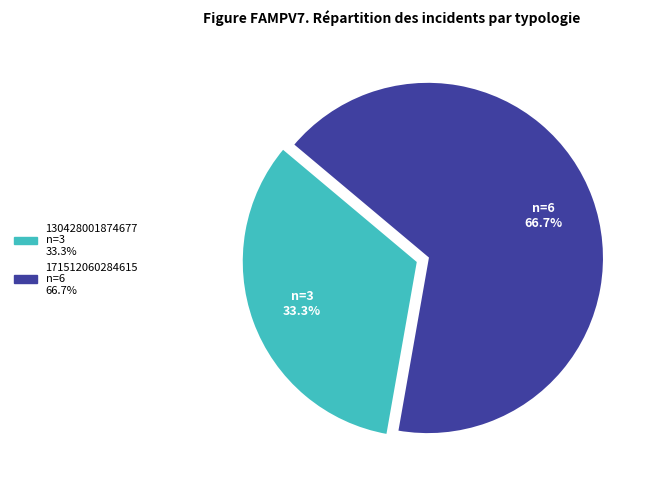

Is there a majority slice in this chart?

Yes